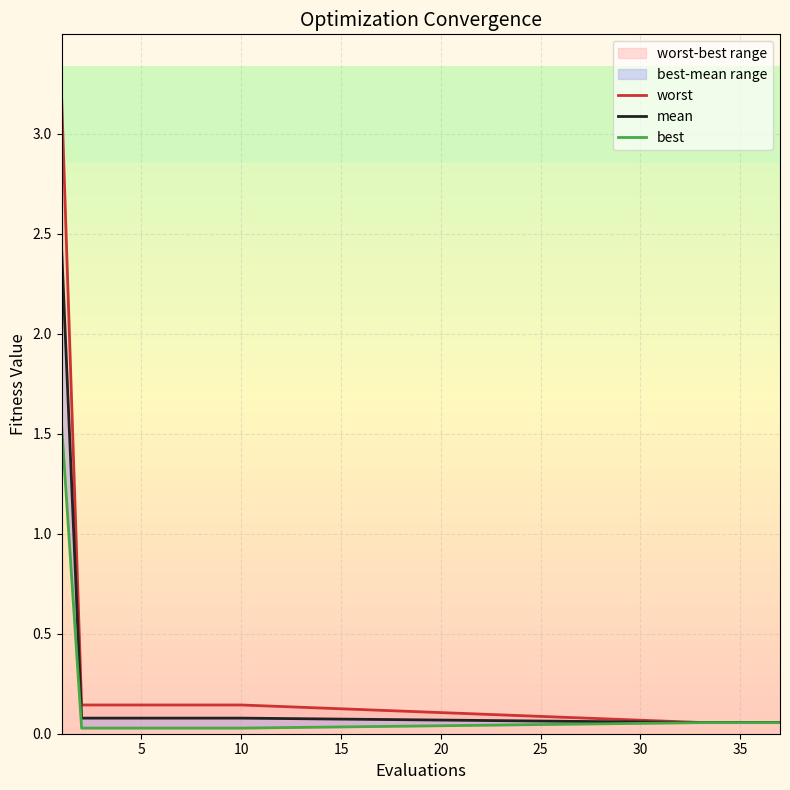

Read the mean value at 10.

0.1